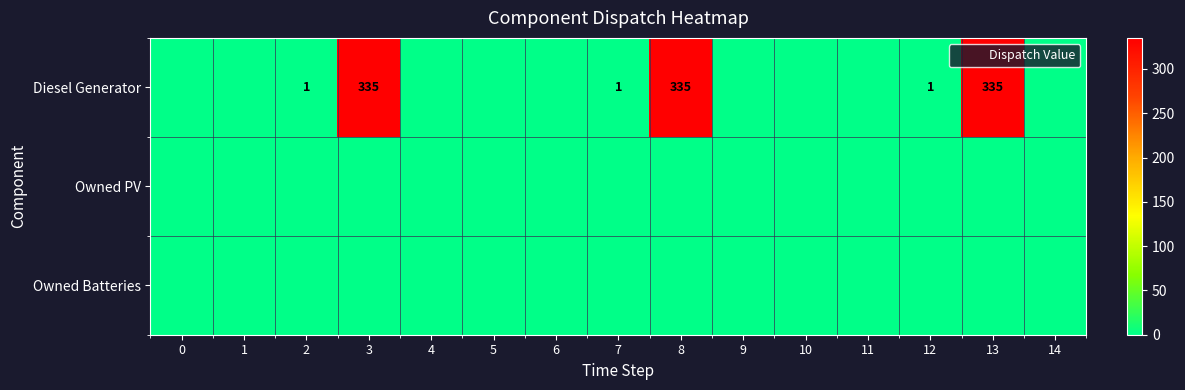

List the series in order of their peak value, lowest first.

Owned PV, Owned Batteries, Diesel Generator